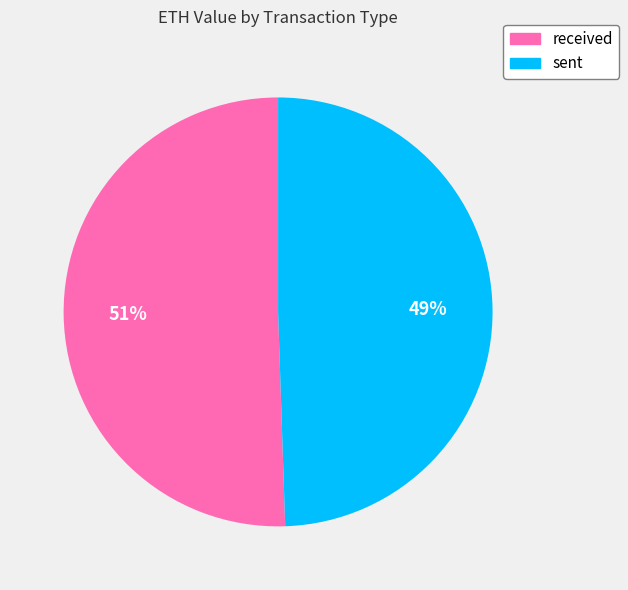

Rank the categories by value from lowest to highest.

sent, received